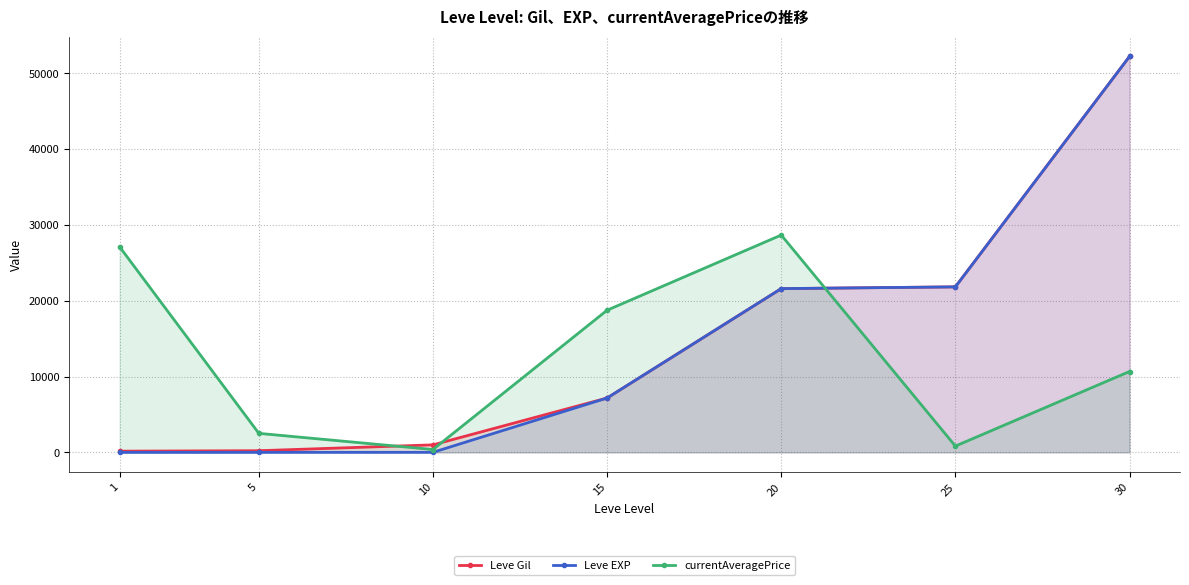

What are all the series names shown in the legend?

Leve Gil, Leve EXP, currentAveragePrice